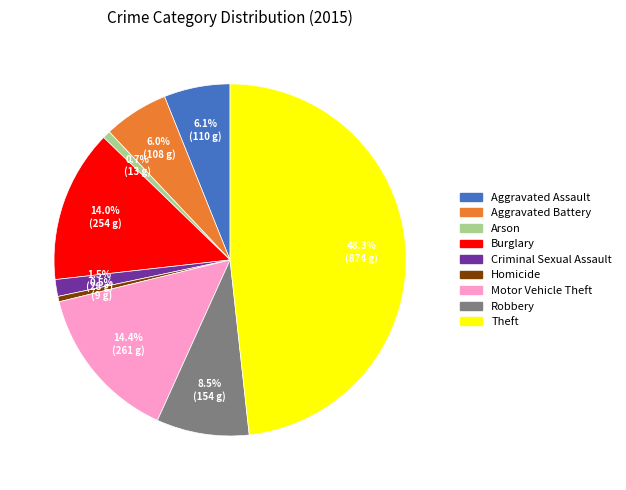

Do Arson and Motor Vehicle Theft together represent more than half of the pie?

No